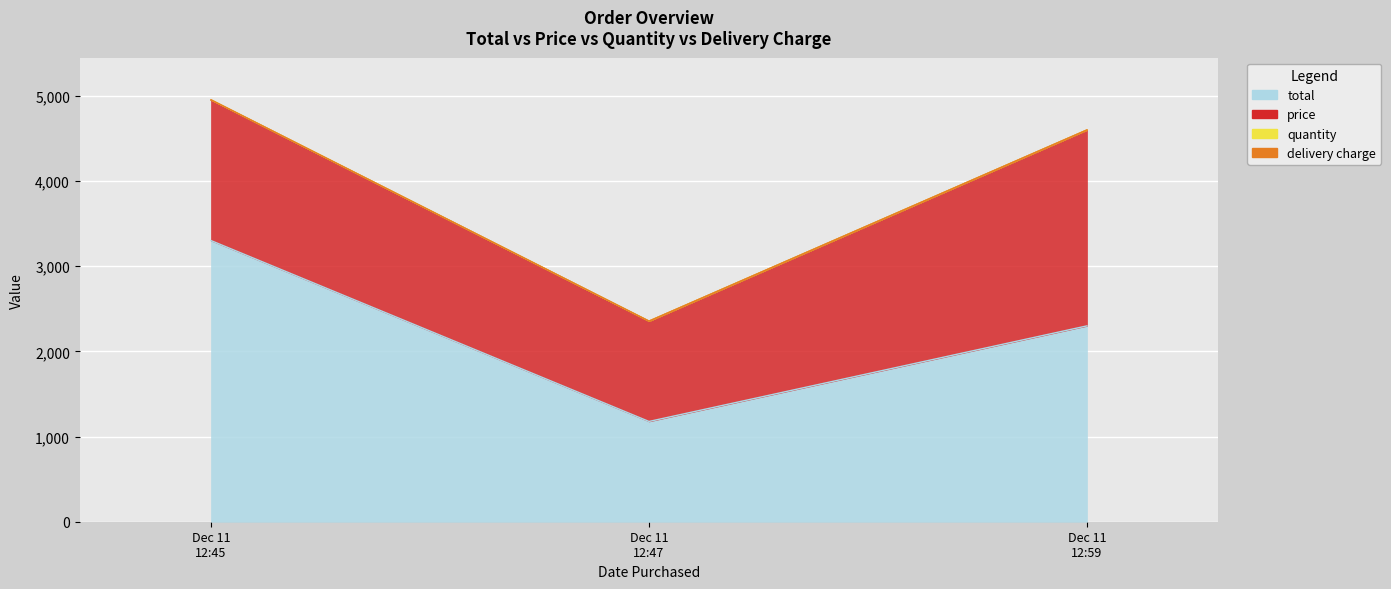

What is the label of the 2nd point from the left?

2014-12-11 12:47:00